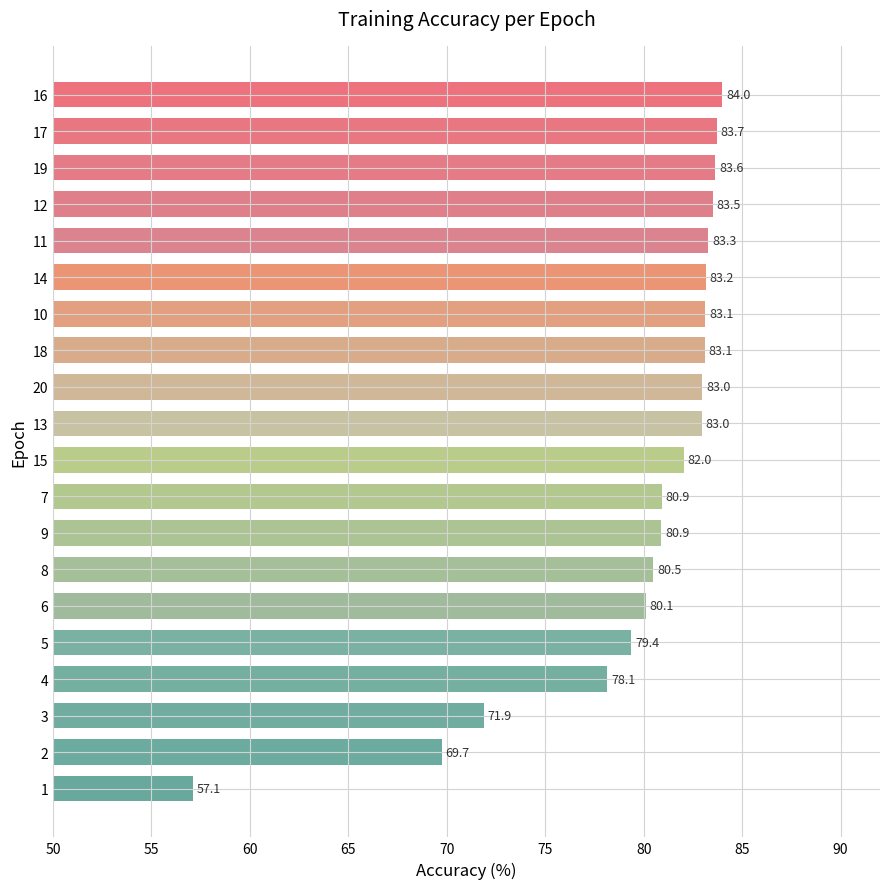

The value at 19 is 111.6. True or false?

False